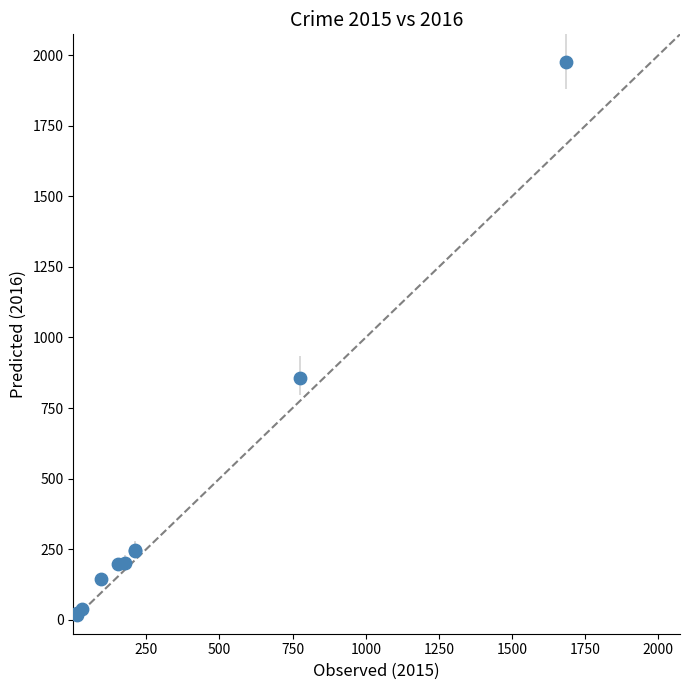

What Y value in the scatter plot is closest to 996?

858